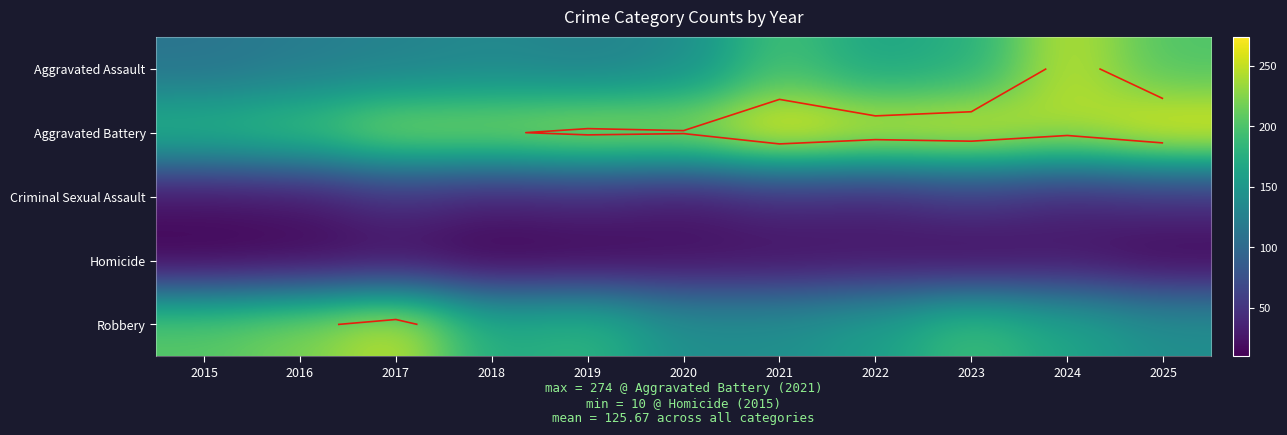

At which category is the sum across all series the highest?

2024